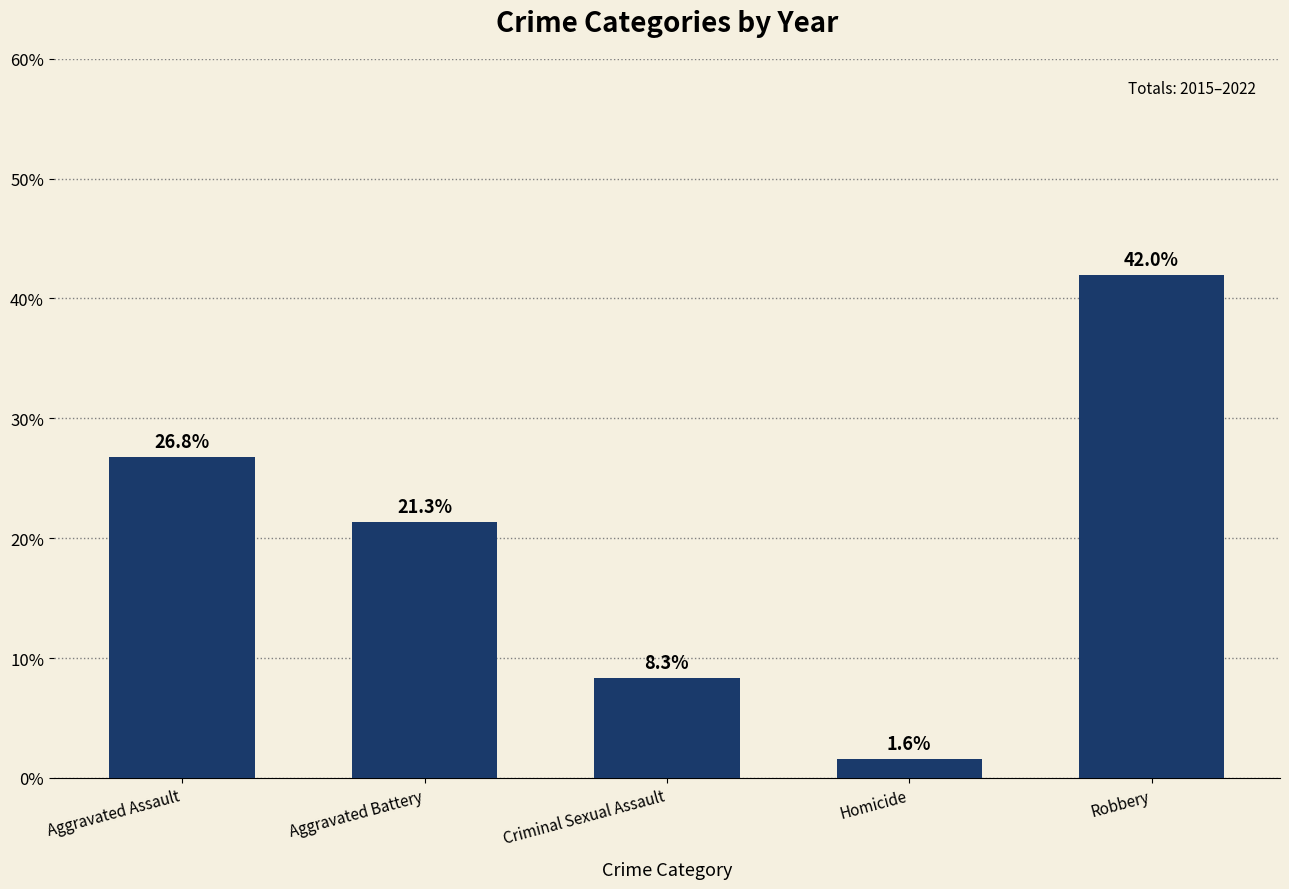

The chart shows a value of 6.4 at Aggravated Assault. True or false?

False